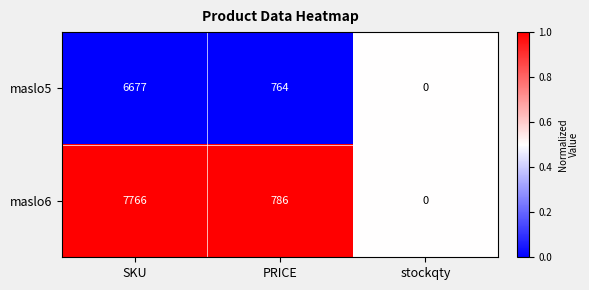

The value of maslo5 at stockqty is 0. True or false?

True